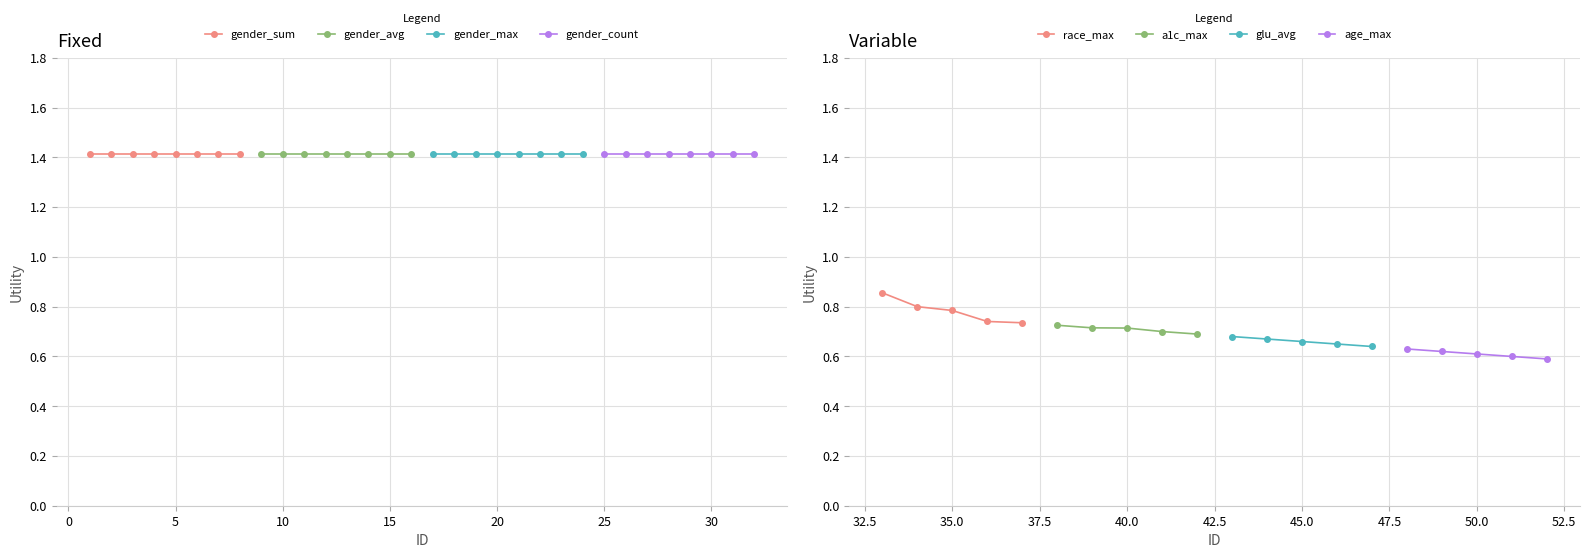

True or false: race_max has more than 1 interior local peaks.

False